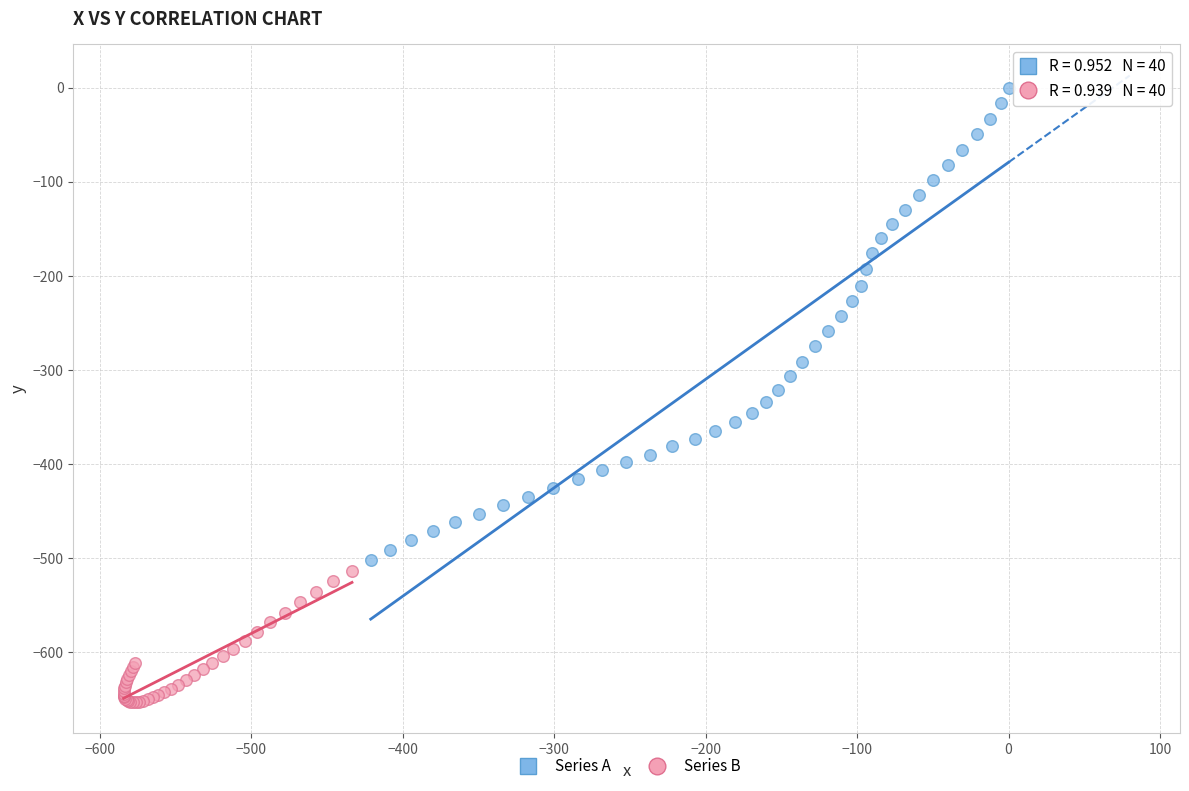

Which series has the widest spread of Y values?

Series A